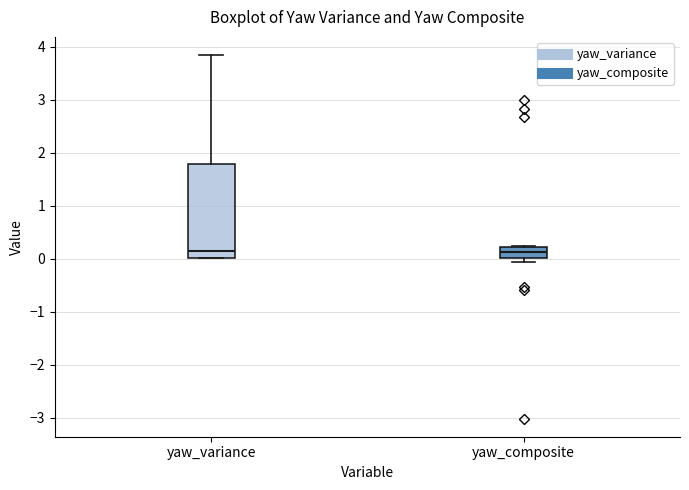

Reading left to right, transcribe this box plot: for each box, give where its median line is, the range the box spans, and where its two whiskers end, as read against the y-axis. The values are not printed on the chart, so give them approximately, as read against the axis.

yaw_variance: median 0.1, box 0.0 to 1.8, whiskers 0.0 to 3.8
yaw_composite: median 0.1, box 0.0 to 0.2, whiskers -0.1 to 0.2